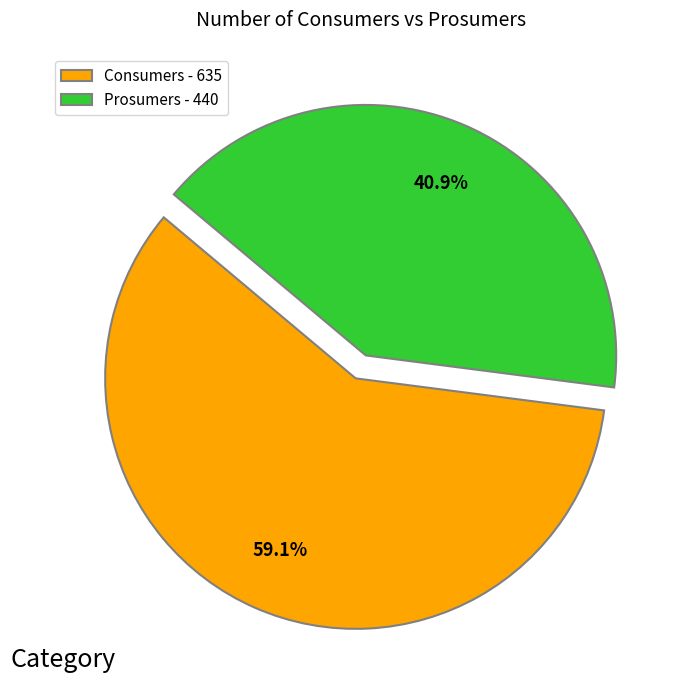

Which has a higher value, Consumers or Prosumers?

Consumers